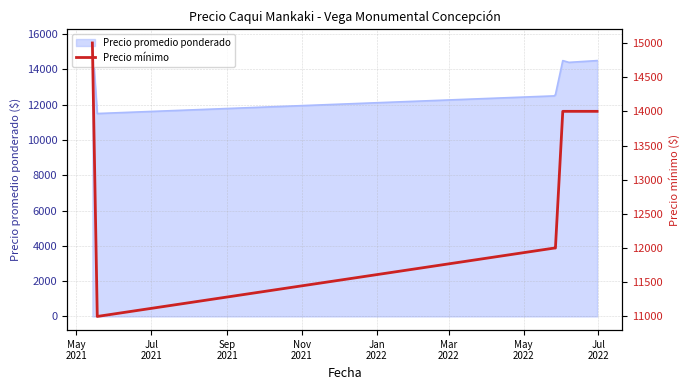

How many points are lower than both their immediate neighbors (excluding endpoints)?

1